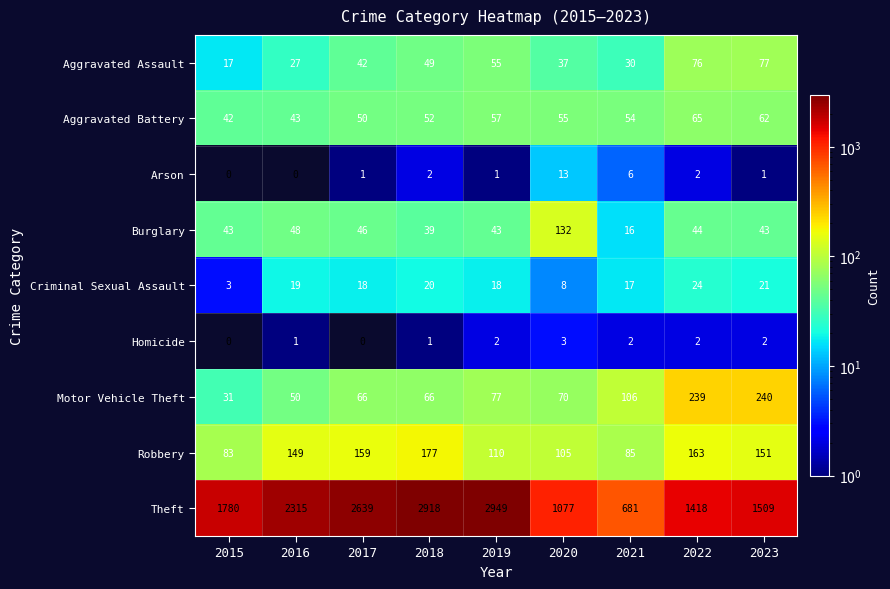

At which label does Motor Vehicle Theft reach its minimum?

2015